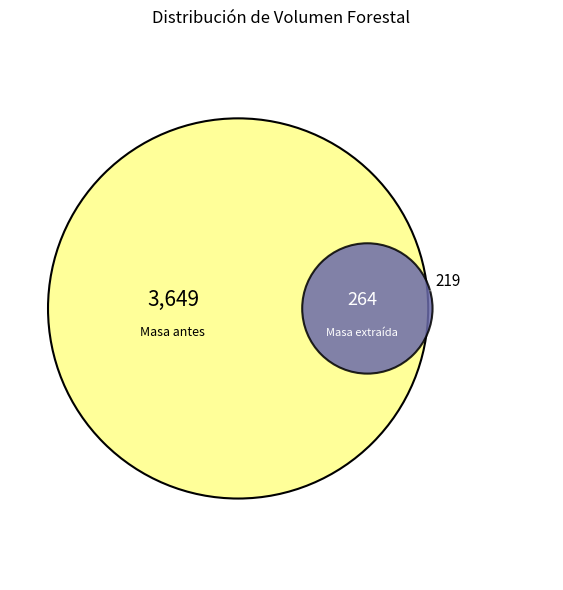

Which series changed the most between 45 and 130?

Masa antes de la corta